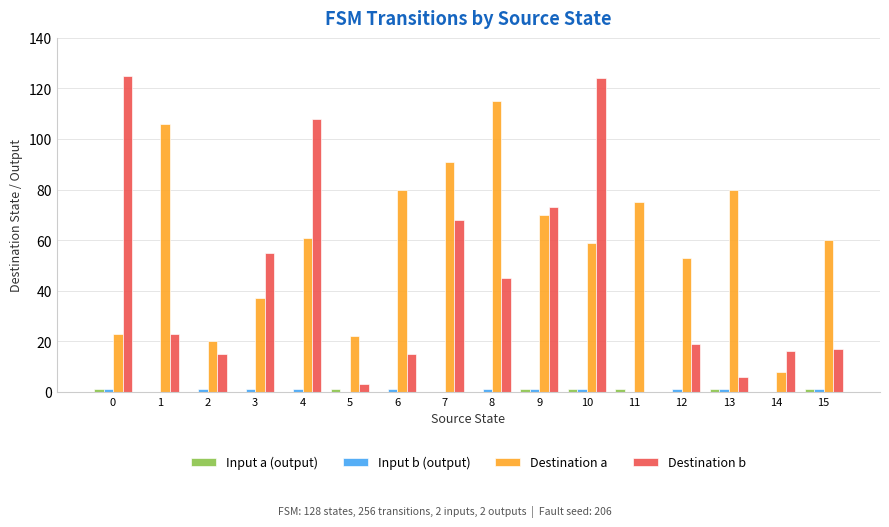

How many values in Destination b are above zero?

15